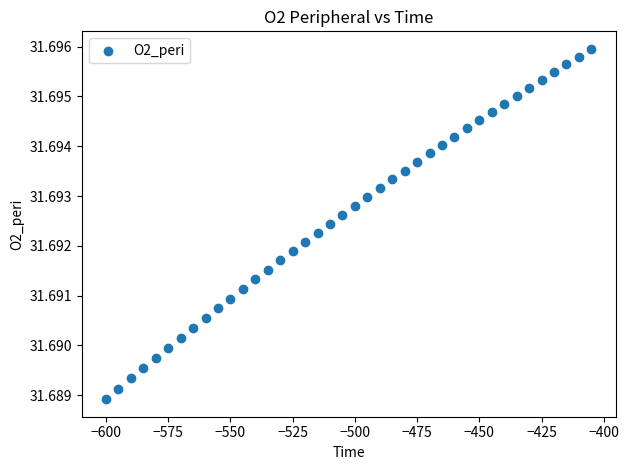

What is the range of X values (max minus min)?

195.0